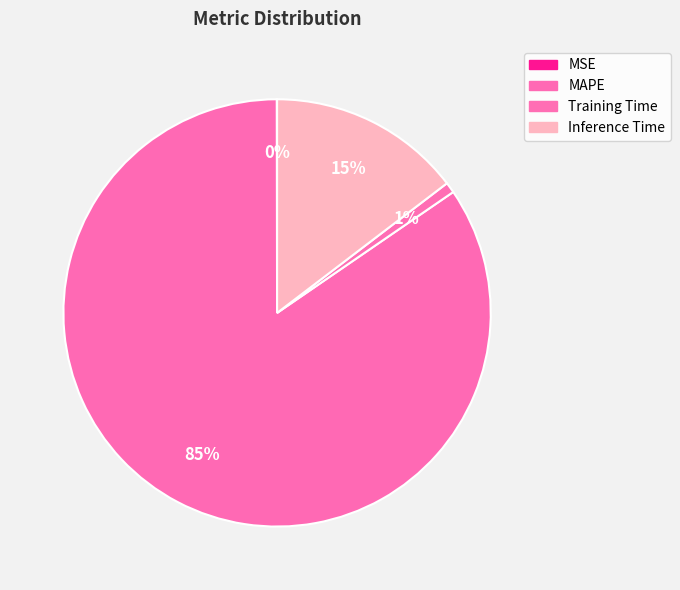

The MSE slice represents 0% of the pie. True or false?

True